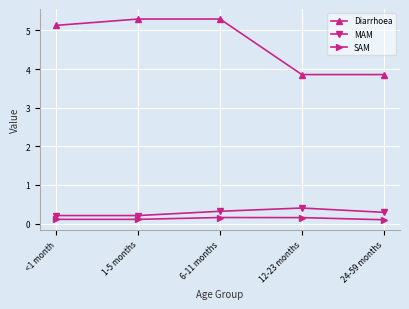

True or false: SAM and MAM intersect in this chart.

False